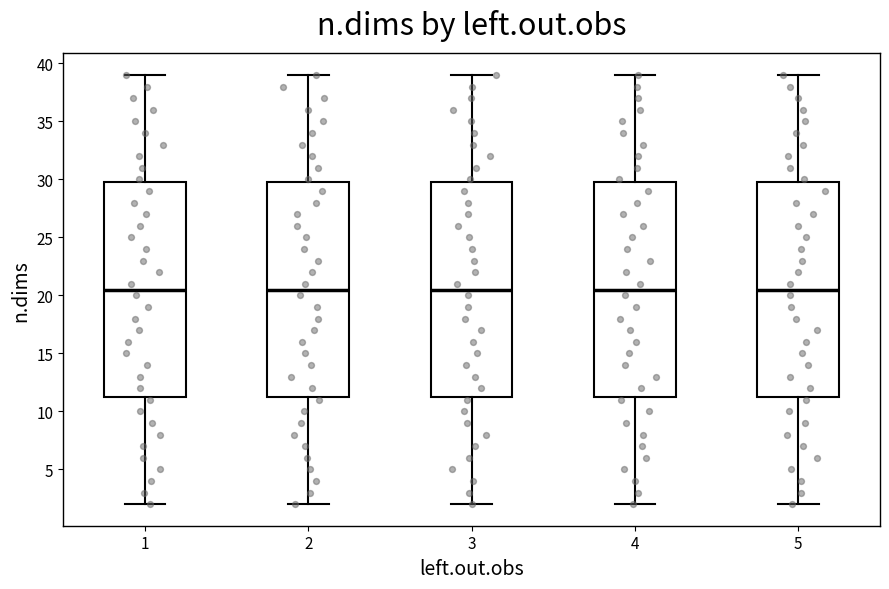

Reading left to right, read every box against the y-axis: the position of its median line, the range the box covers, and the ends of its whiskers. The values are not printed on the chart, so give them approximately, as read against the axis.

1: median 20.5, box 11.5 to 30.0, whiskers 2.0 to 39.0
2: median 20.5, box 11.5 to 30.0, whiskers 2.0 to 39.0
3: median 20.5, box 11.5 to 30.0, whiskers 2.0 to 39.0
4: median 20.5, box 11.5 to 30.0, whiskers 2.0 to 39.0
5: median 20.5, box 11.5 to 30.0, whiskers 2.0 to 39.0